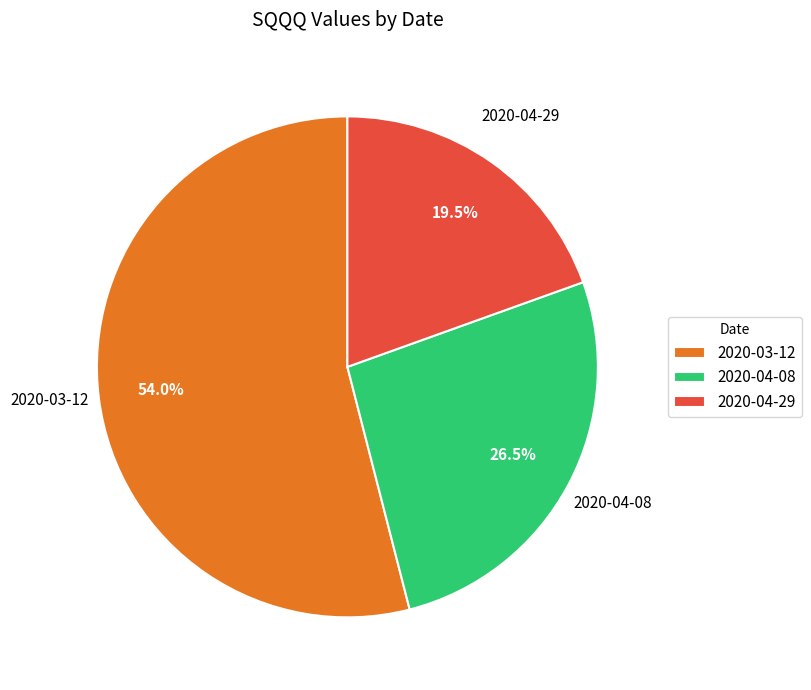

Do 2020-04-29 and 2020-03-12 together represent more than half of the pie?

Yes